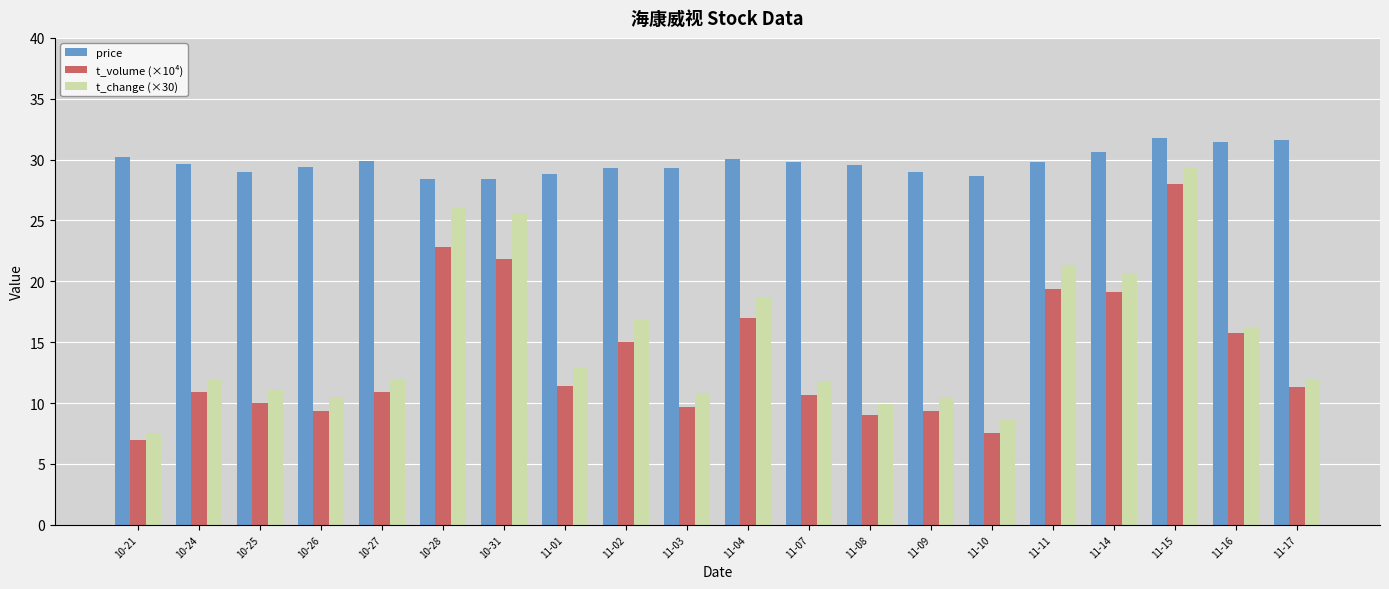

What is the difference between the maximum and second lowest values in the t_volume (×10⁴) series?

20.5